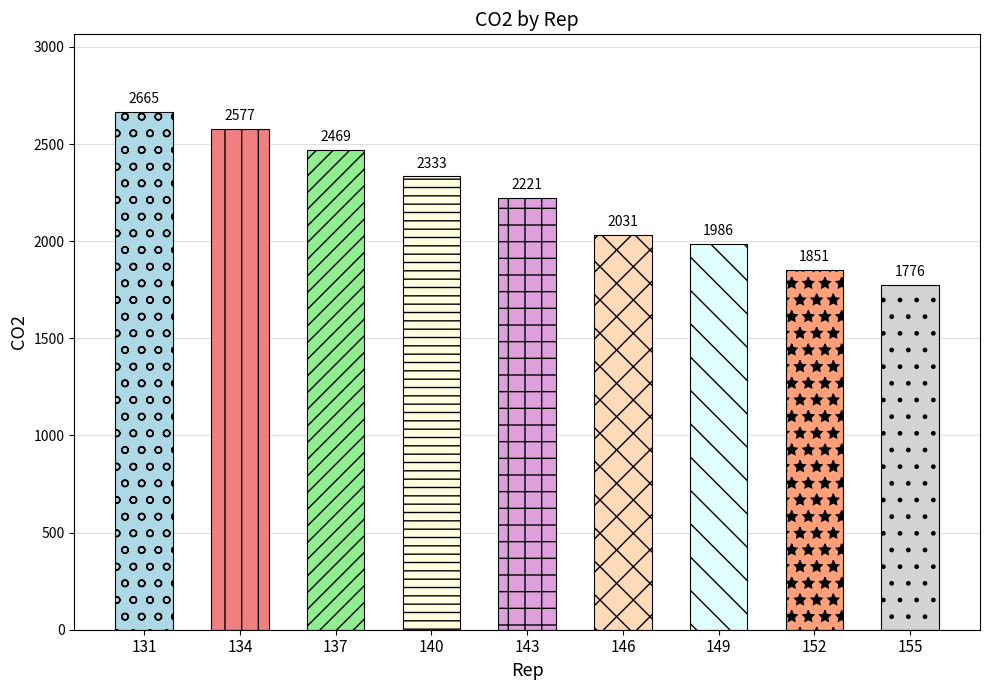

Which category has the lowest value across all series?

155